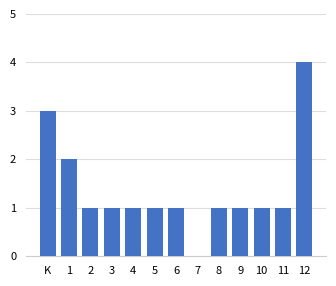

Reading right to left, list all the values displayed in this chart.

12=4	11=1	10=1	9=1	8=1	7=0	6=1	5=1	4=1	3=1	2=1	1=2	K=3